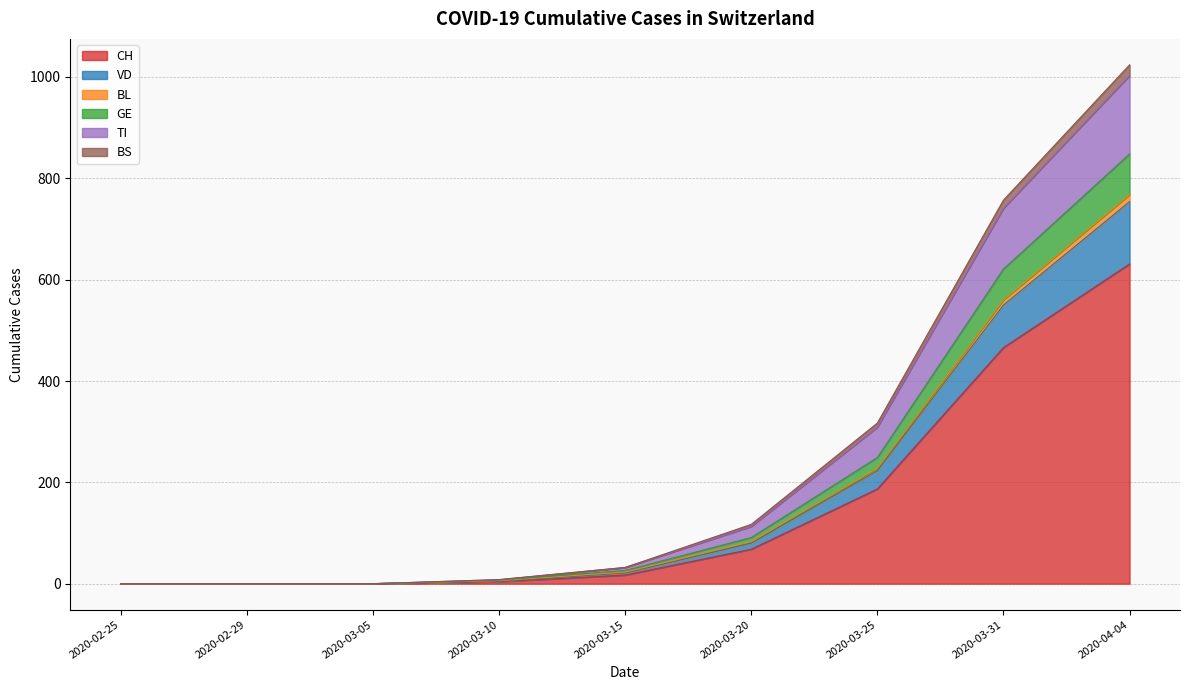

True or false: CH and BS cross at least once.

False